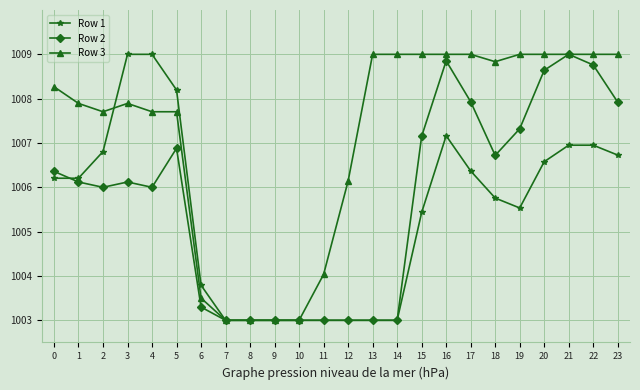

The Row 2 series shows 694.7 at 6. True or false?

False